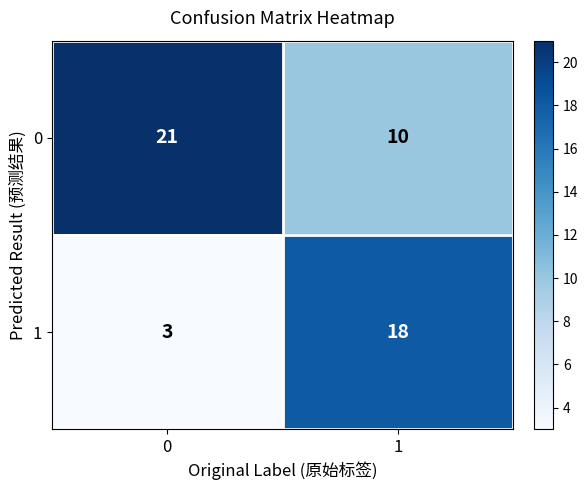

Is it true that 0 equals 15 at 1?

False